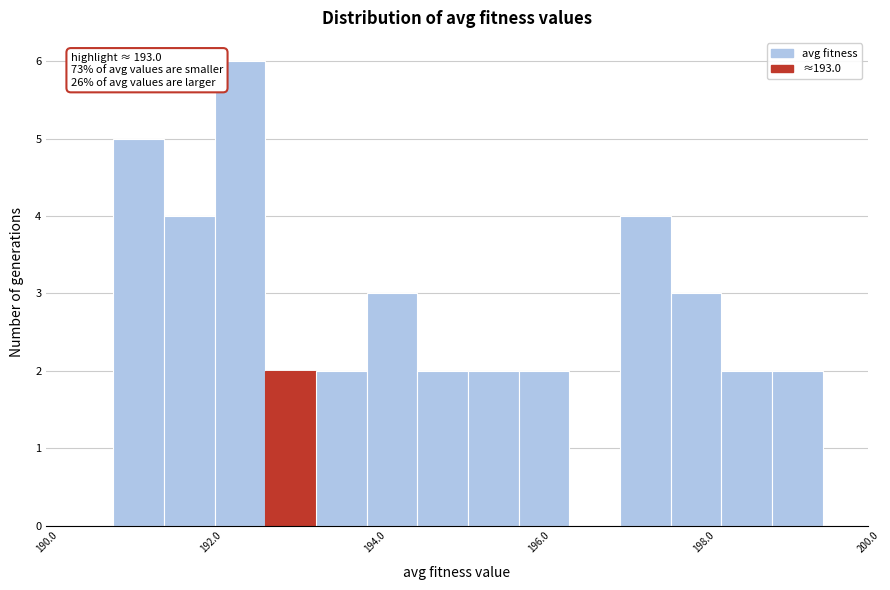

Read against the x-axis, roughly where is the centre of the tallest bar?

192.4